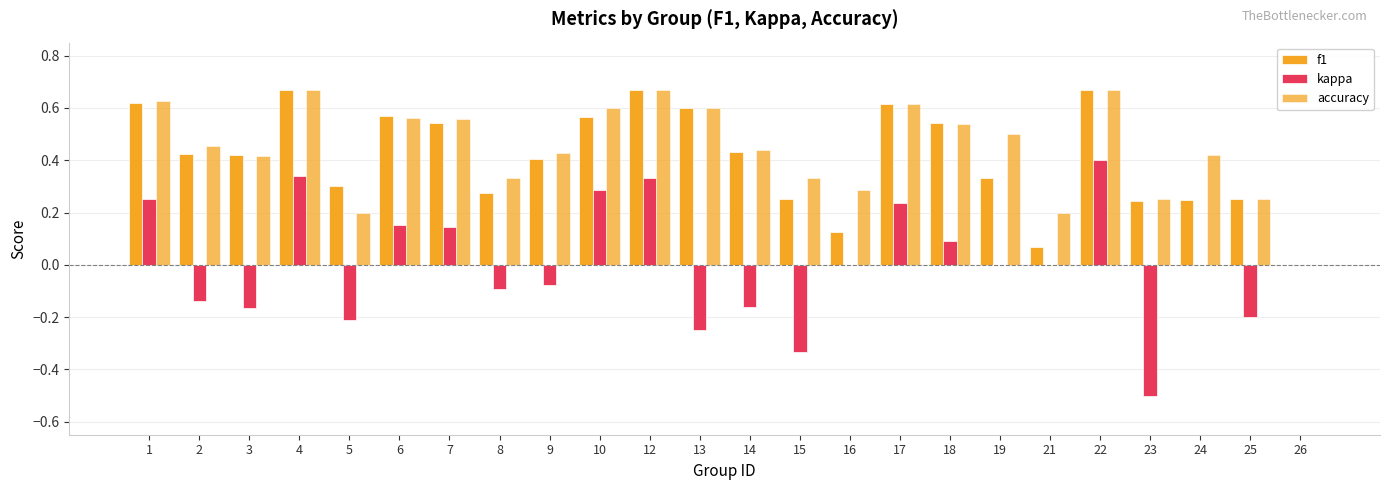

The value of kappa at 17 is 0.2. True or false?

True